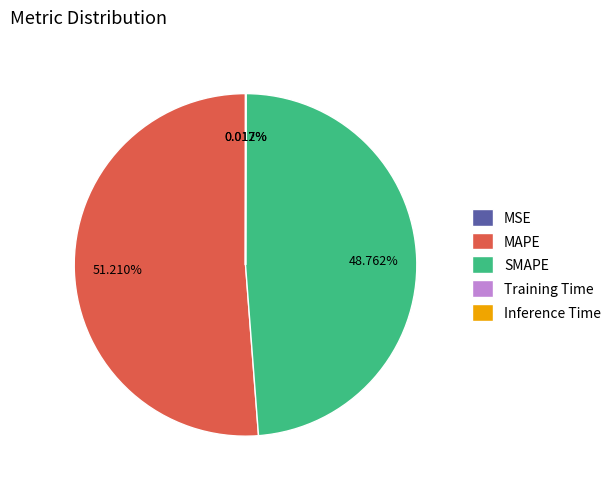

What is the largest slice in the pie chart?

MAPE